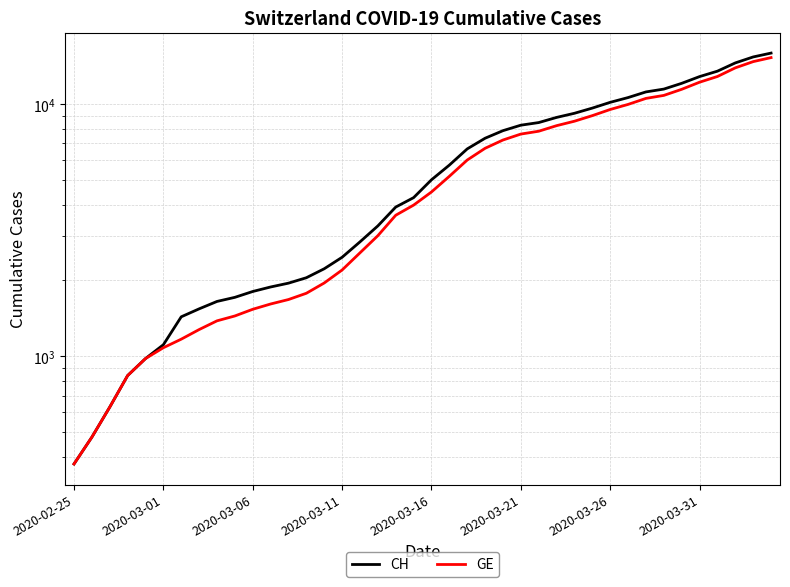

True or false: CH has more than 0 interior local peaks.

False